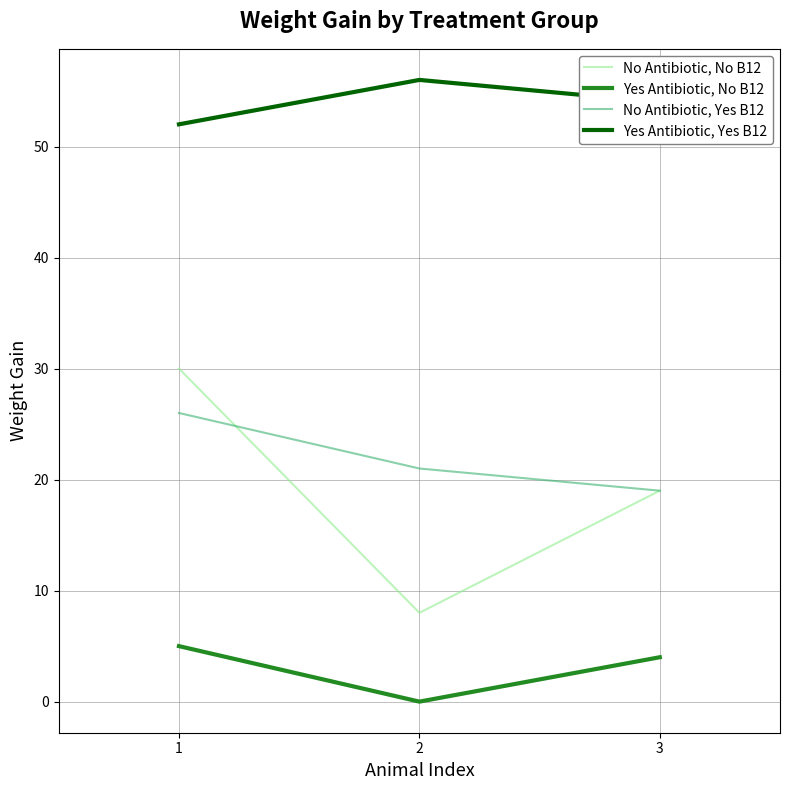

What is the total value across all series at 3?

96